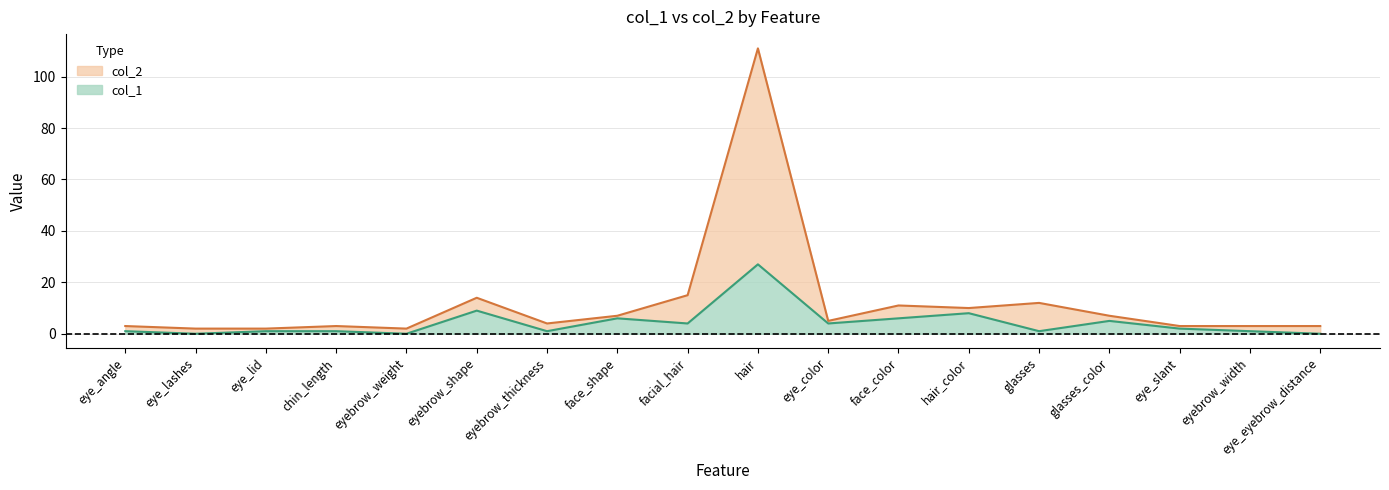

True or false: col_1 has a value of 0 at eyebrow_width.

False